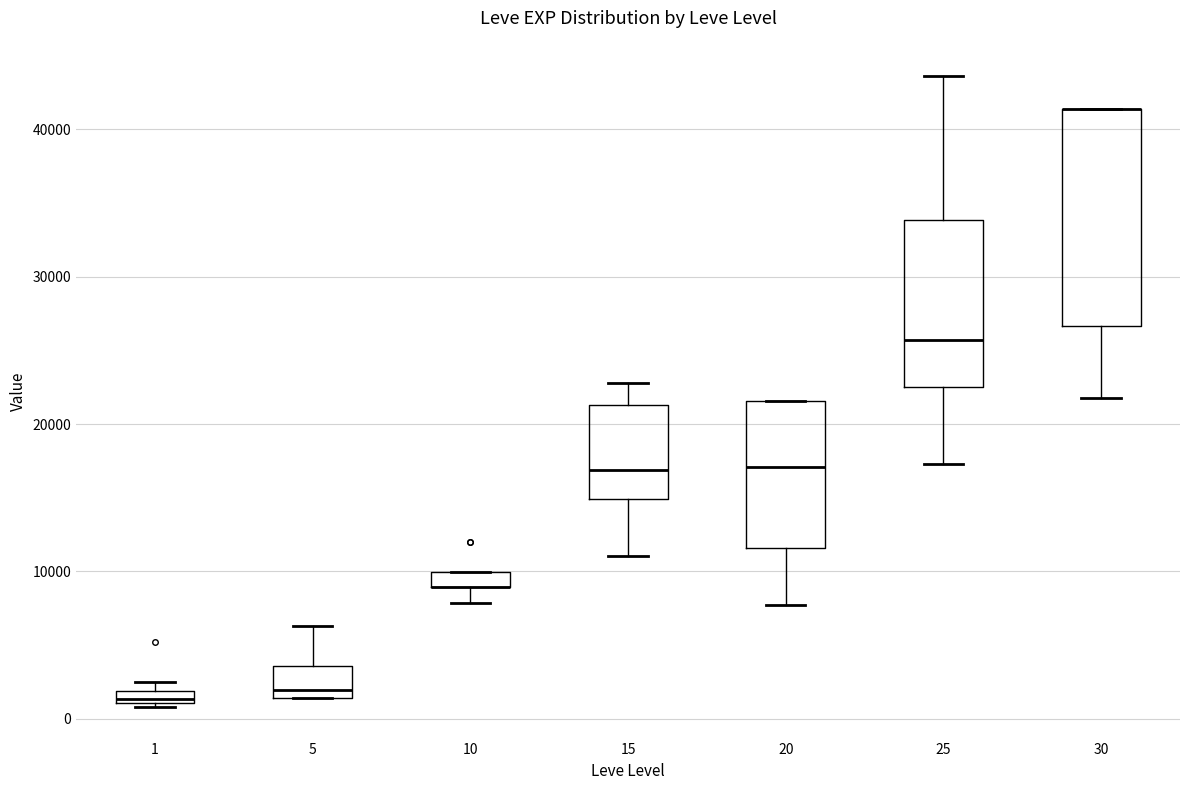

Which box is the tallest, from its lower edge to its upper edge?

30